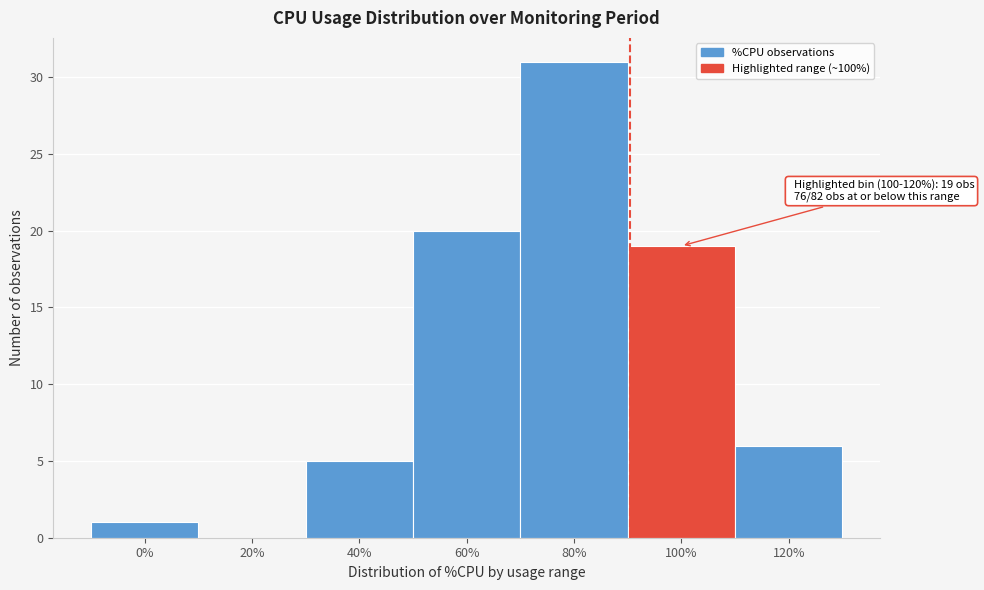

Reading left to right, what are all the values shown in this chart?

0%=1	20%=0	40%=5	60%=20	80%=31	100%=19	120%=6